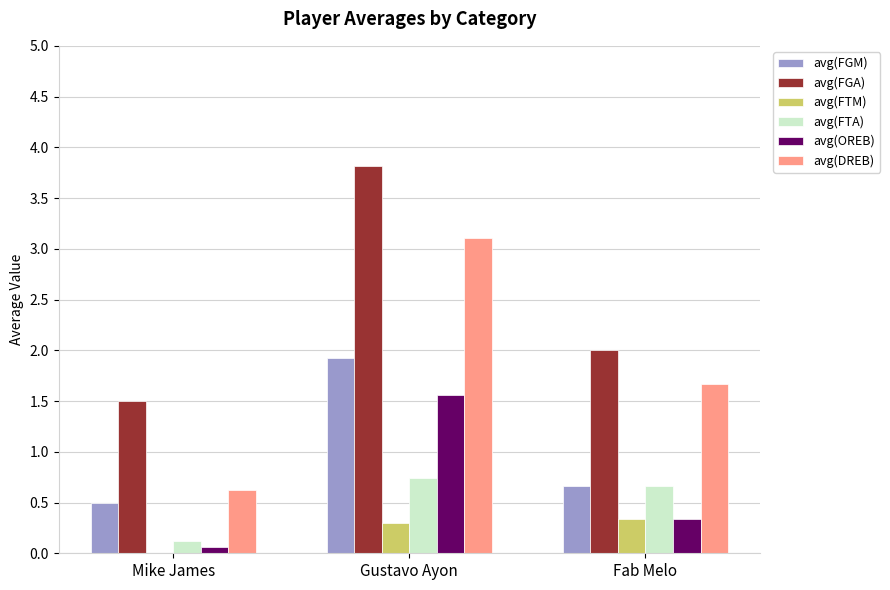

What is the total value across all series at Gustavo Ayon?

11.4